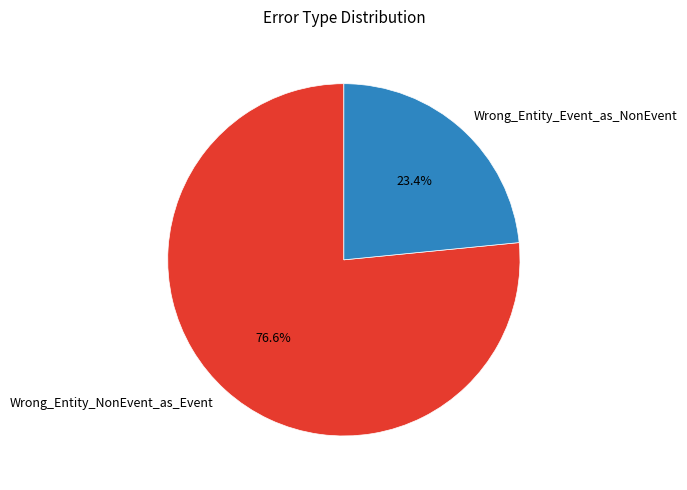

Which slice represents more than half of the pie?

Wrong_Entity_NonEvent_as_Event